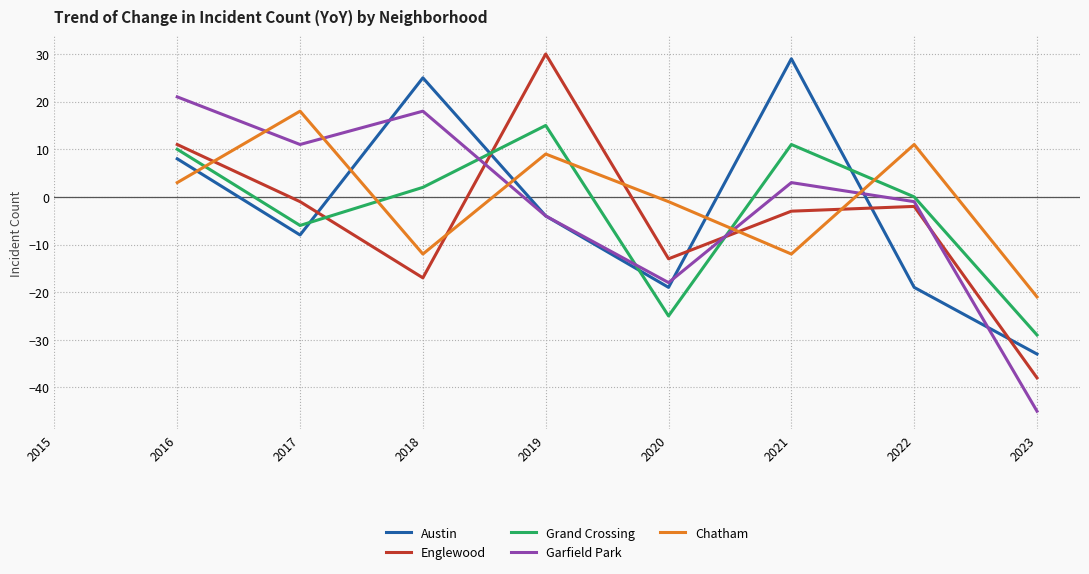

How many categories are shown in the chart?

9